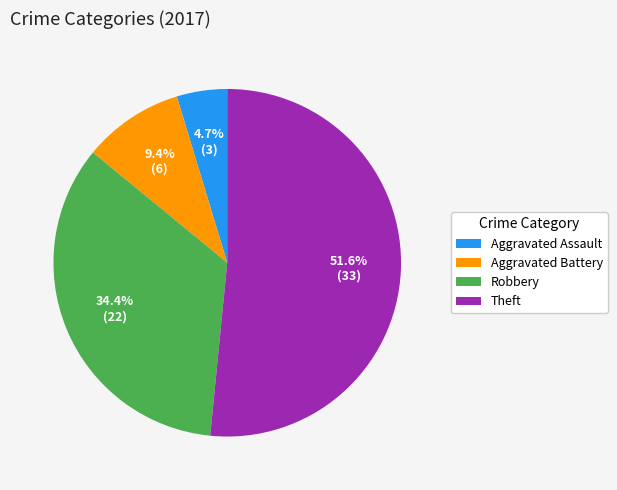

True or false: Robbery accounts for 34% of the total.

True